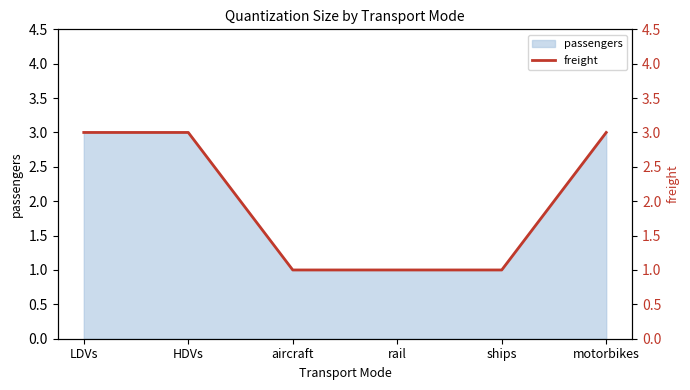

Rank the categories by value from lowest to highest.

aircraft, rail, ships, LDVs, HDVs, motorbikes